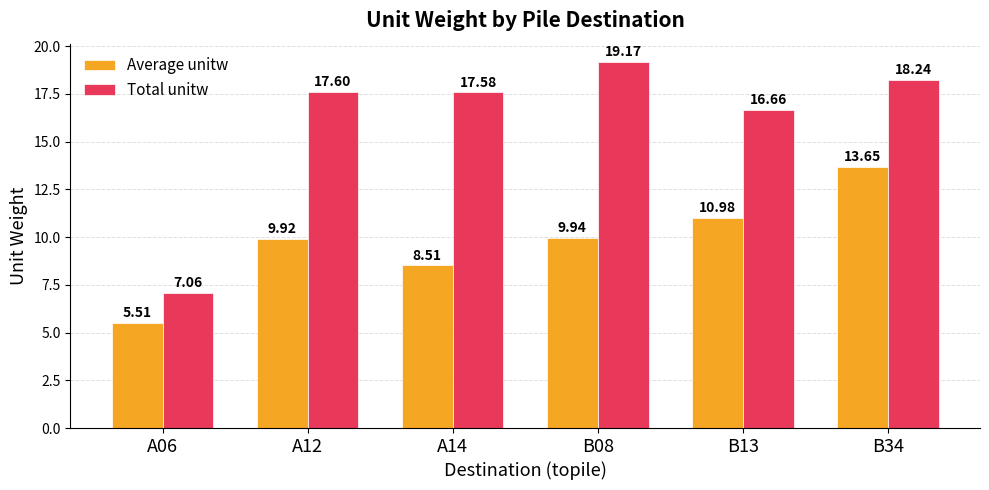

List the labels in order of Total unitw value, smallest first.

A06, B13, A14, A12, B34, B08